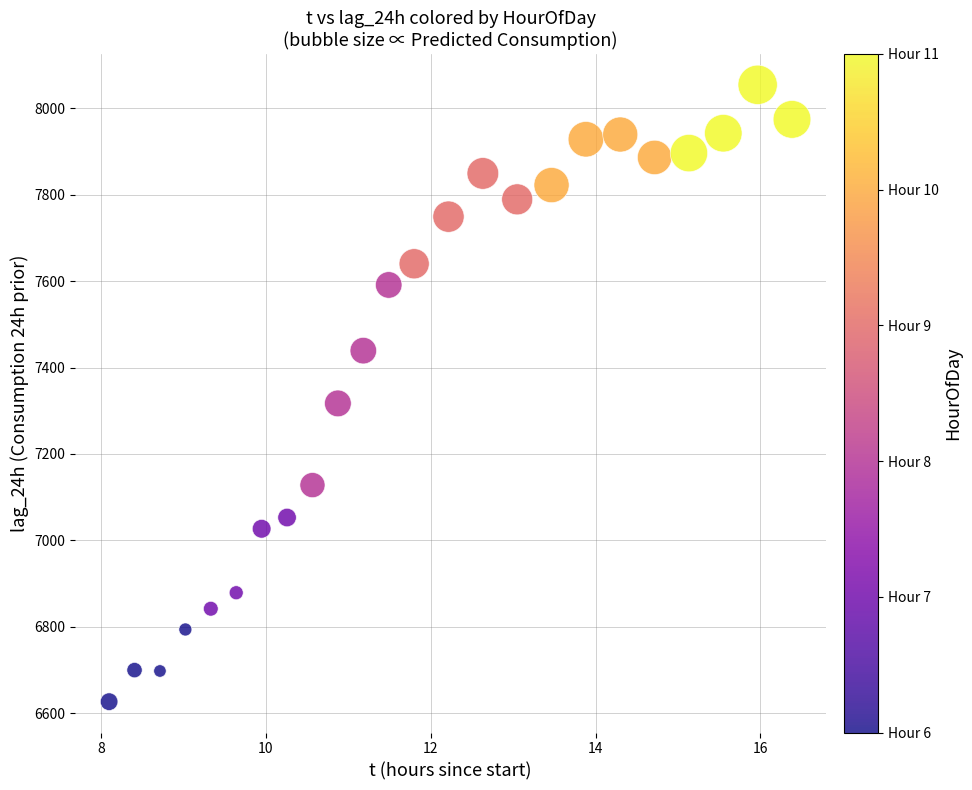

What Y value in the scatter plot is closest to 7340?

7317